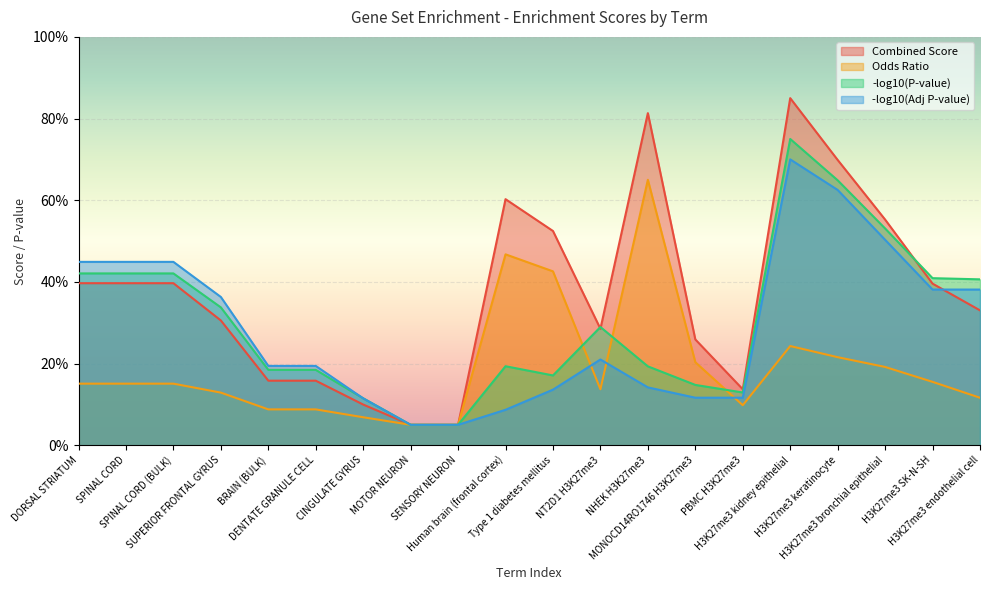

What is the maximum value shown in the chart?

85.0